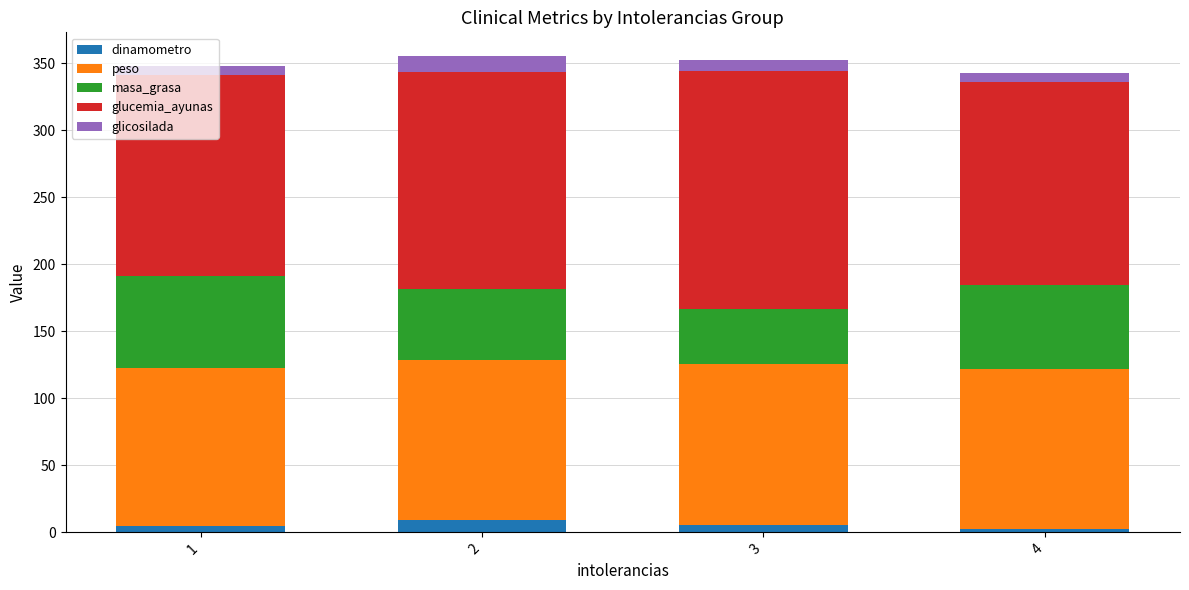

What are all the series names shown in the legend?

dinamometro, peso, masa_grasa, glucemia_ayunas, glicosilada